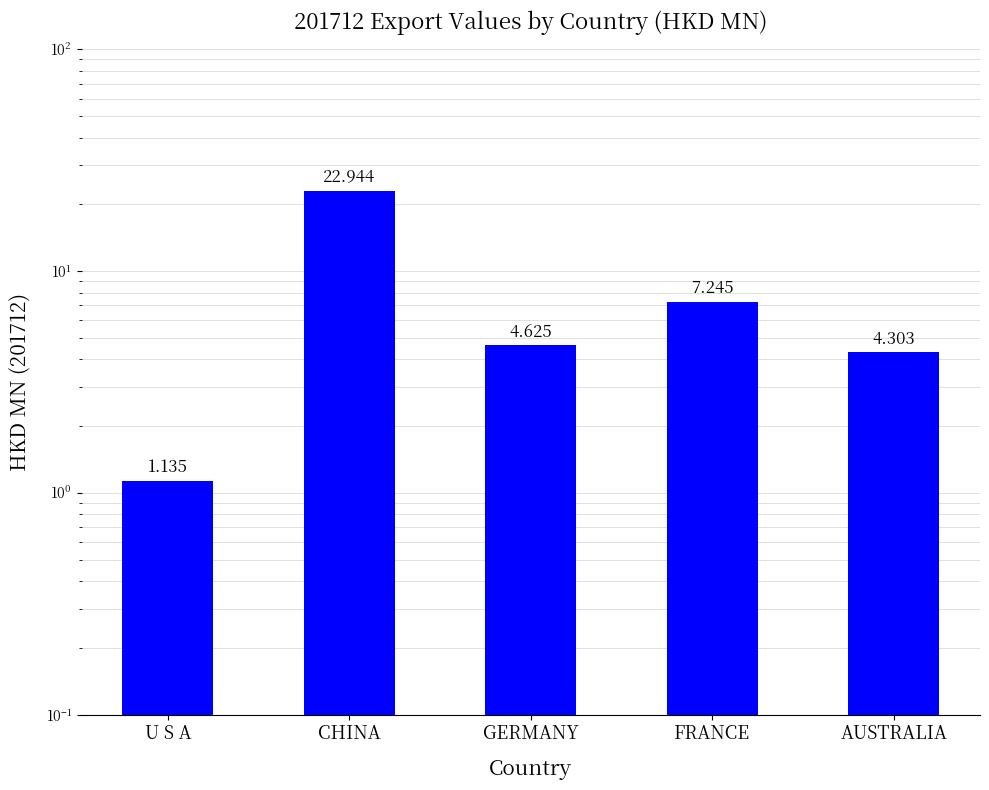

Reading left to right, what are all the values shown in this chart?

1.1	22.9	4.6	7.2	4.3